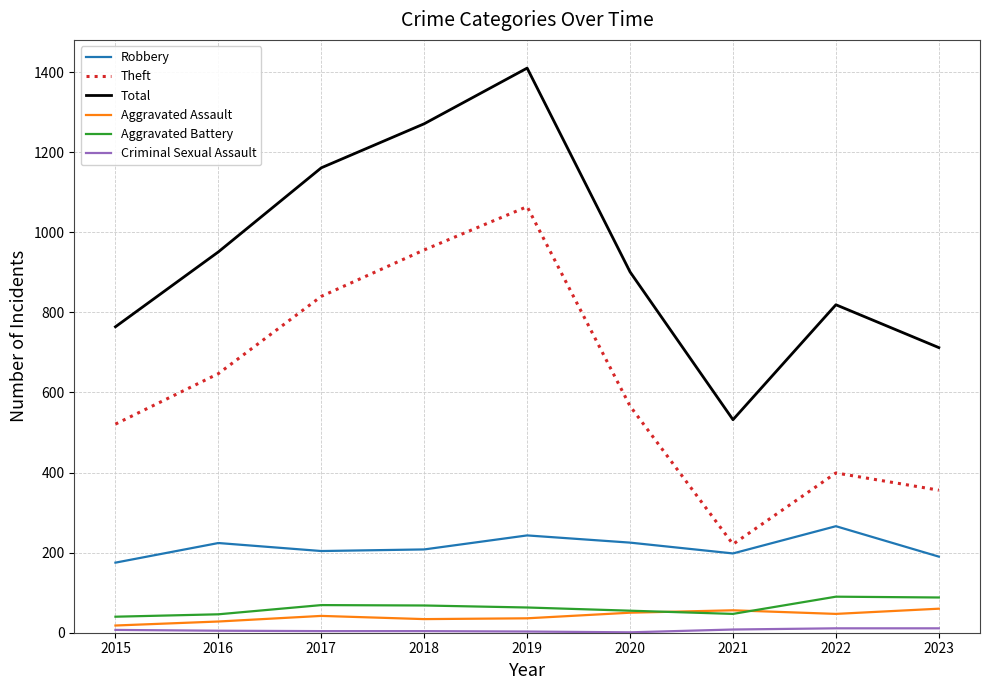

At which category does the chart reach its peak across all series?

2019